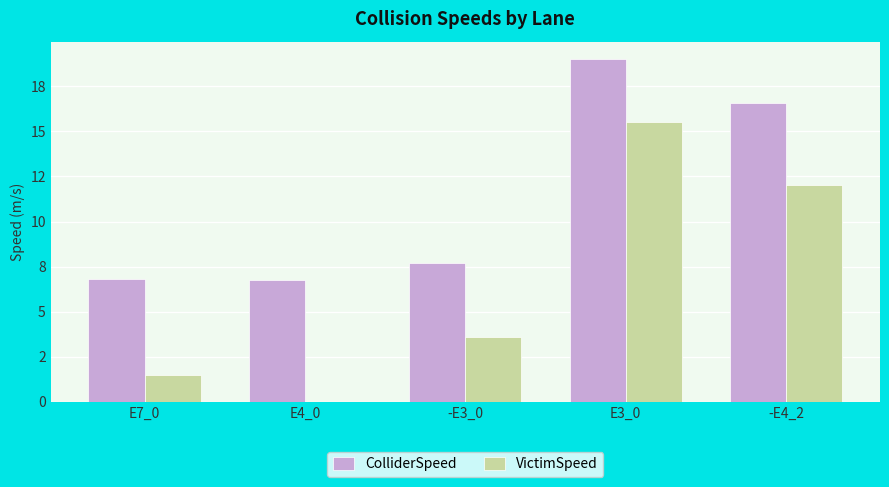

Is the value of VictimSpeed at E4_0 greater than the value of ColliderSpeed at -E4_2?

No